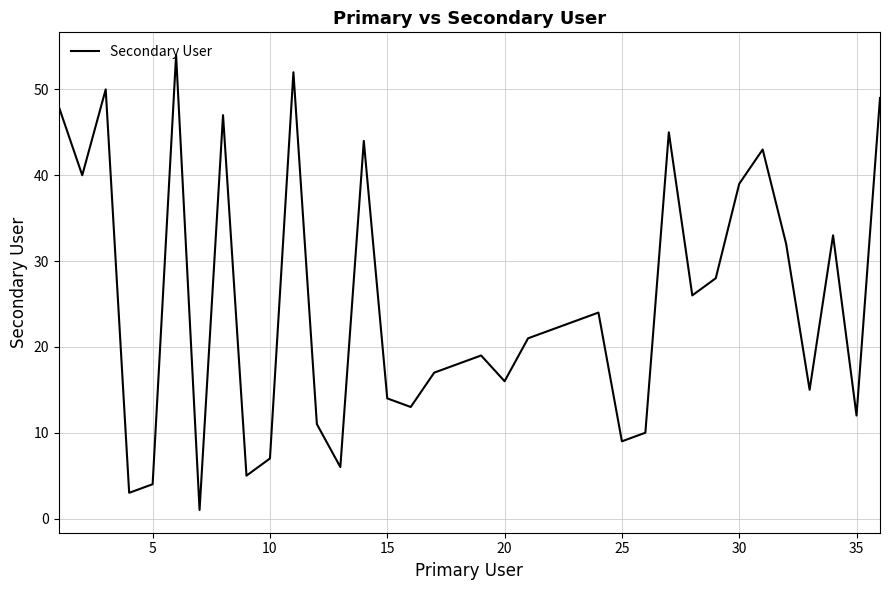

True or false: the data has more than 2 interior local peaks.

True